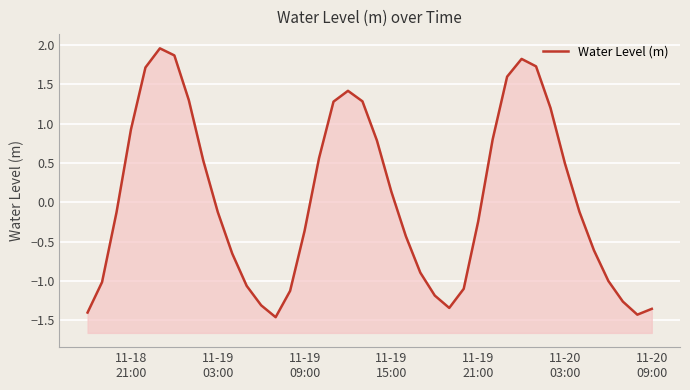

How many data points are less than 0?

22